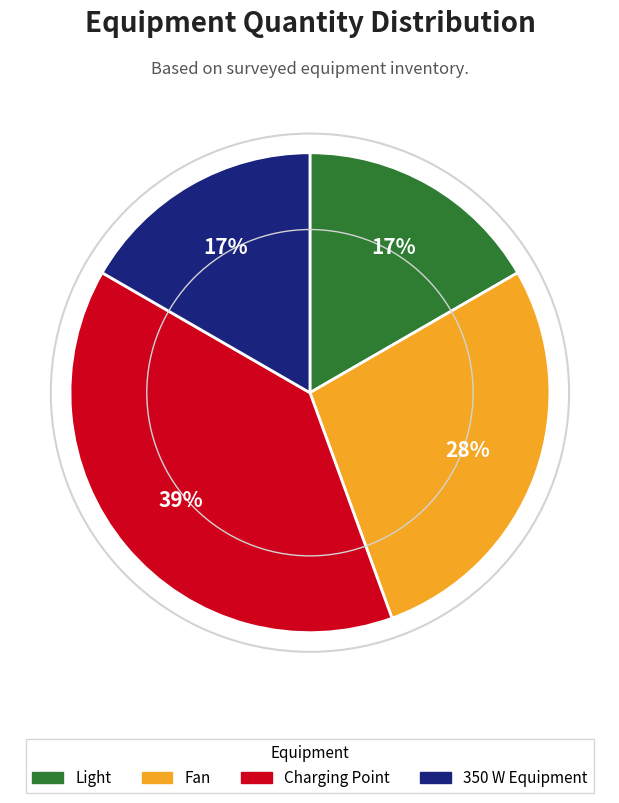

How many segments does this pie chart have?

4